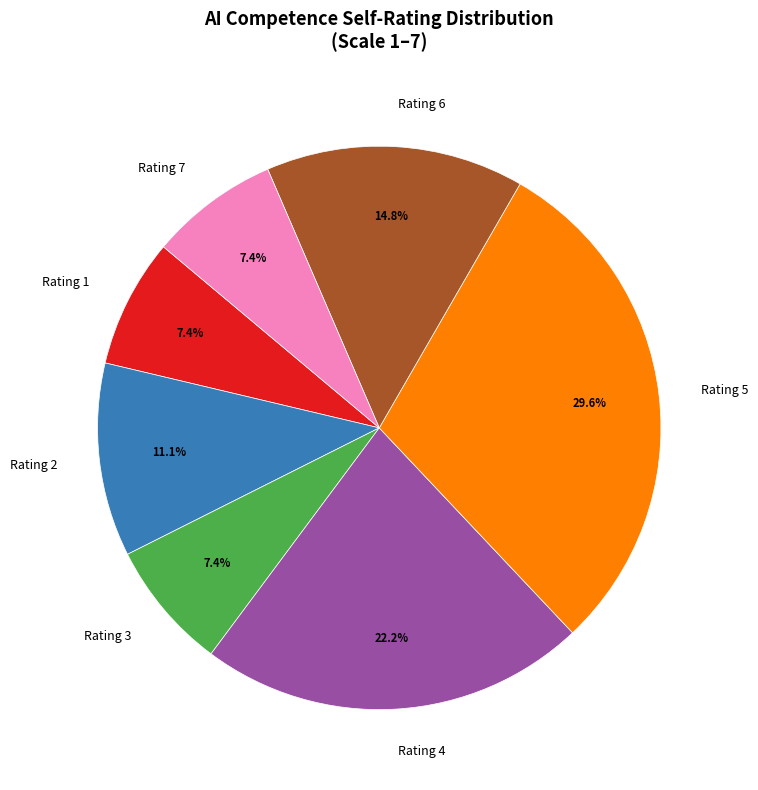

Is Rating 1 the majority of the pie?

No